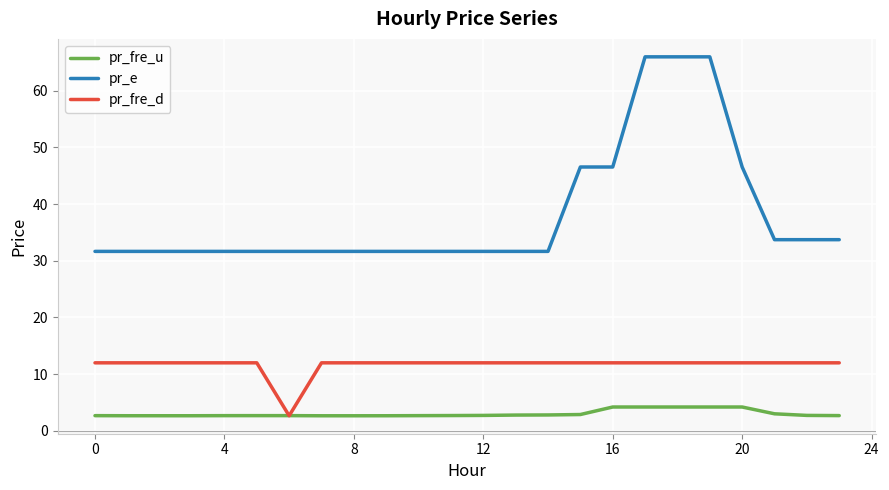

At how many categories does at least one series exceed 44?

6